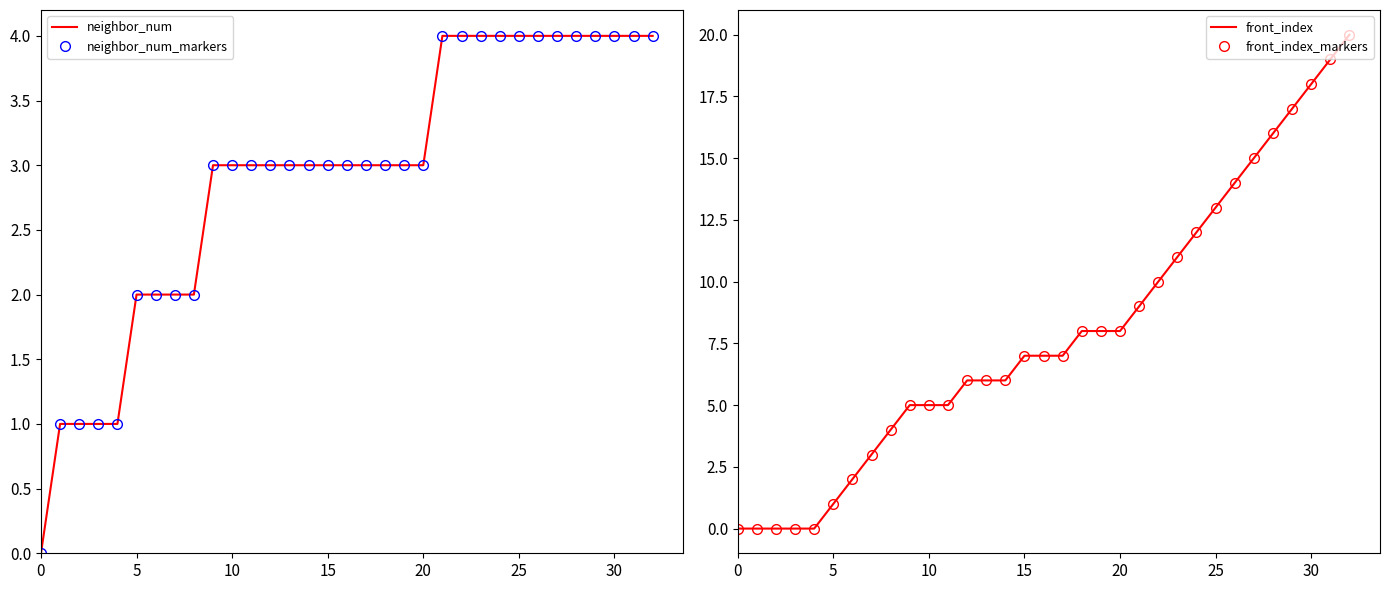

Does the chart have visible grid lines?

No